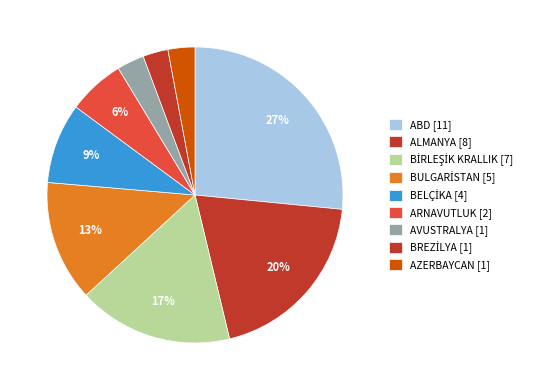

What percentage is the BELÇİKA slice, to the nearest percent?

9%